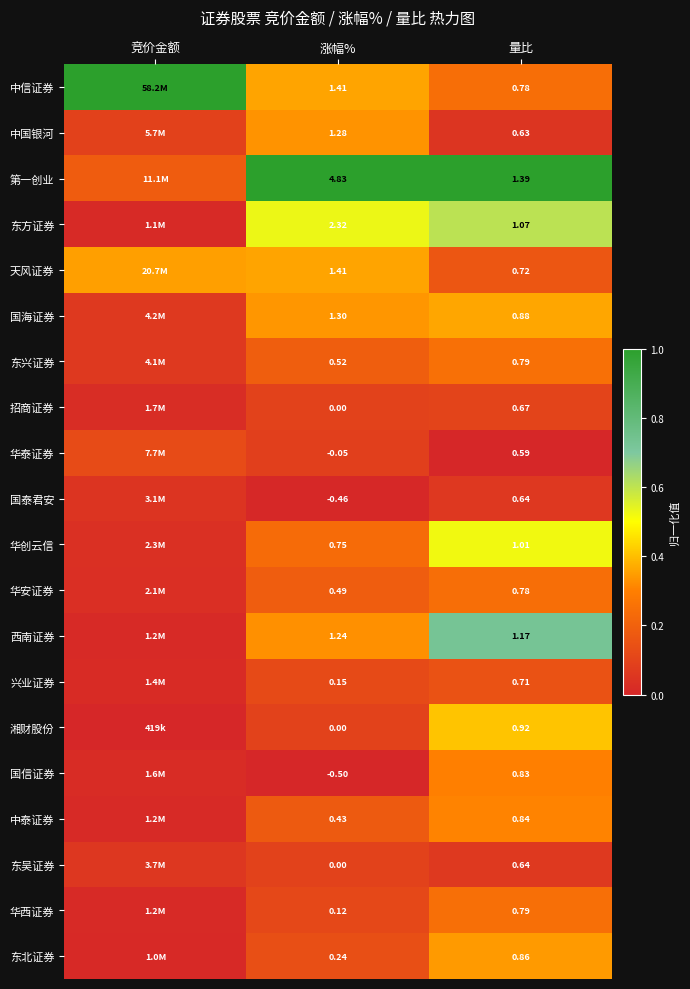

Is the value of 第一创业 at 涨幅% greater than the value of 国海证券 at 量比?

Yes